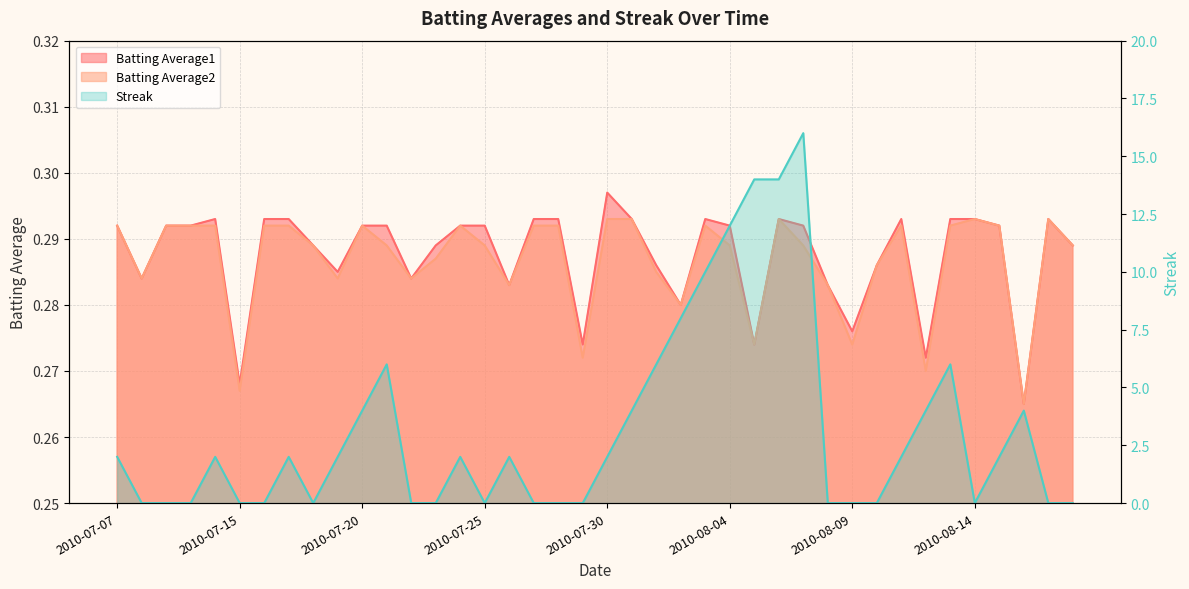

Reading left to right, extract all data points from this chart.

Batting Average1: 0.3	0.3	0.3	0.3	0.3	0.3	0.3	0.3	0.3	0.3	0.3	0.3	0.3	0.3	0.3	0.3	0.3	0.3	0.3	0.3	0.3	0.3	0.3	0.3	0.3	0.3	0.3	0.3	0.3	0.3	0.3	0.3	0.3	0.3	0.3	0.3	0.3	0.3	0.3	0.3
Batting Average2: 0.3	0.3	0.3	0.3	0.3	0.3	0.3	0.3	0.3	0.3	0.3	0.3	0.3	0.3	0.3	0.3	0.3	0.3	0.3	0.3	0.3	0.3	0.3	0.3	0.3	0.3	0.3	0.3	0.3	0.3	0.3	0.3	0.3	0.3	0.3	0.3	0.3	0.3	0.3	0.3
Streak: 2.0	0.0	0.0	0.0	2.0	0.0	0.0	2.0	0.0	2.0	4.0	6.0	0.0	0.0	2.0	0.0	2.0	0.0	0.0	0.0	2.0	4.0	6.0	8.0	10.0	12.0	14.0	14.0	16.0	0.0	0.0	0.0	2.0	4.0	6.0	0.0	2.0	4.0	0.0	0.0